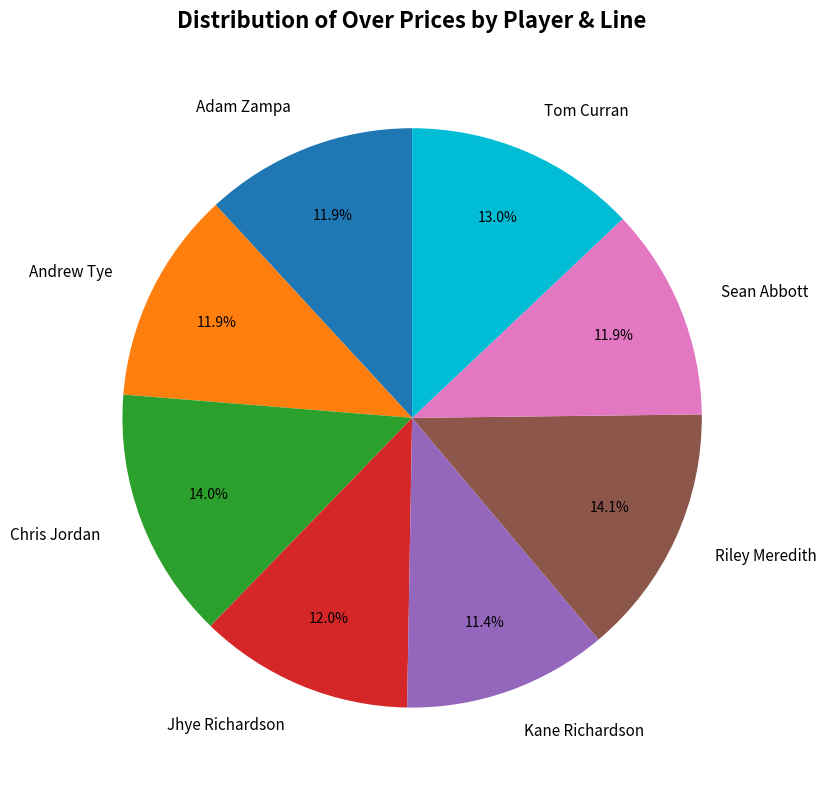

Approximately how many times larger is the value at Jhye Richardson compared to Tom Curran?

0.9